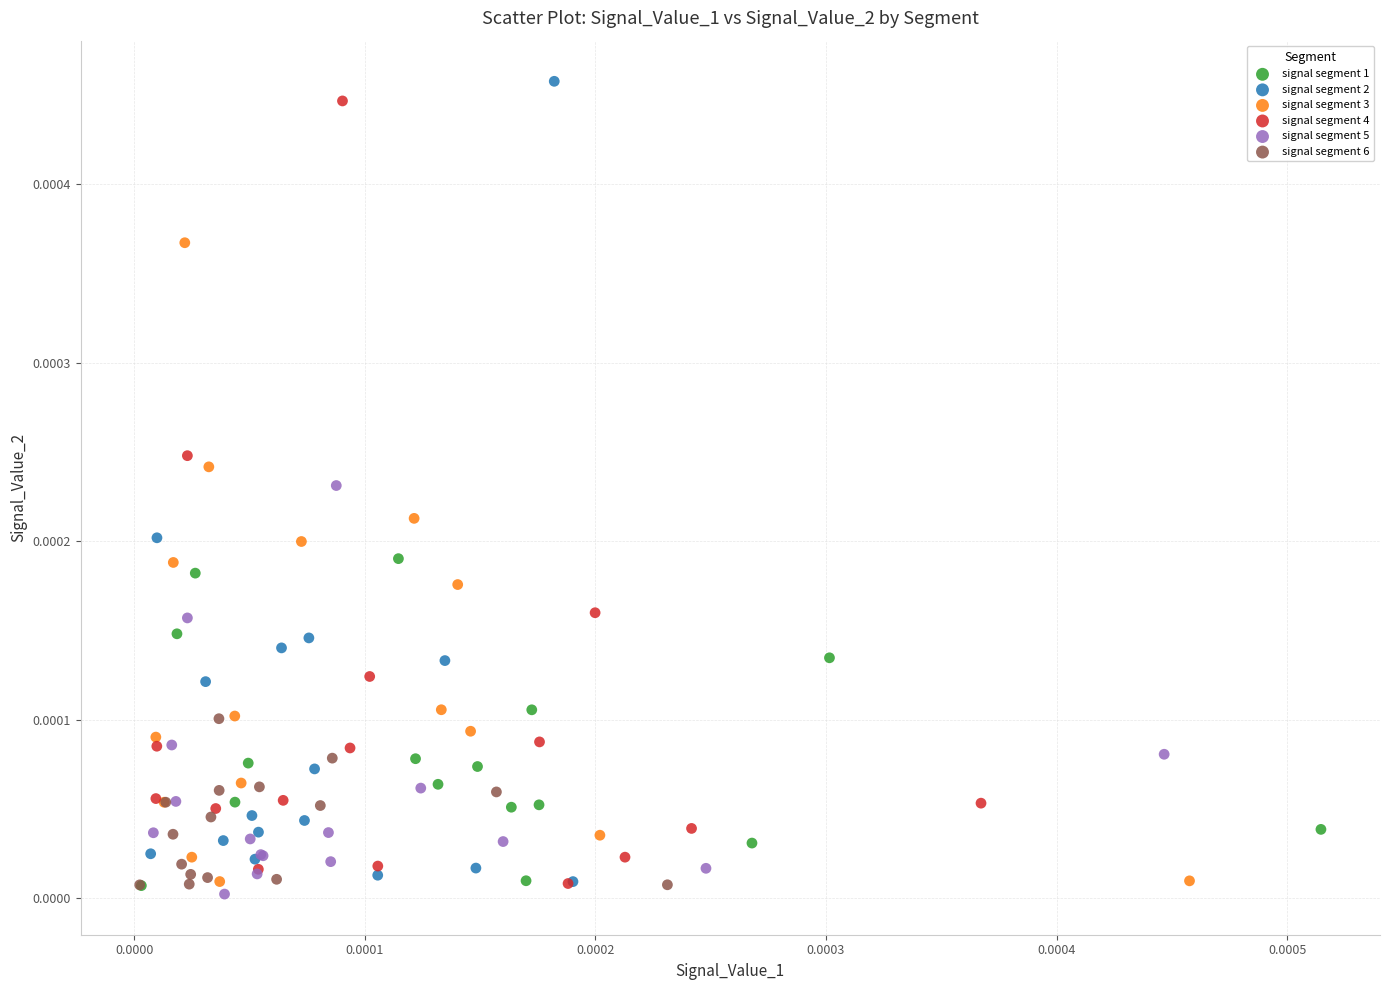

What are all the series names shown in the legend?

signal segment 1, signal segment 2, signal segment 3, signal segment 4, signal segment 5, signal segment 6